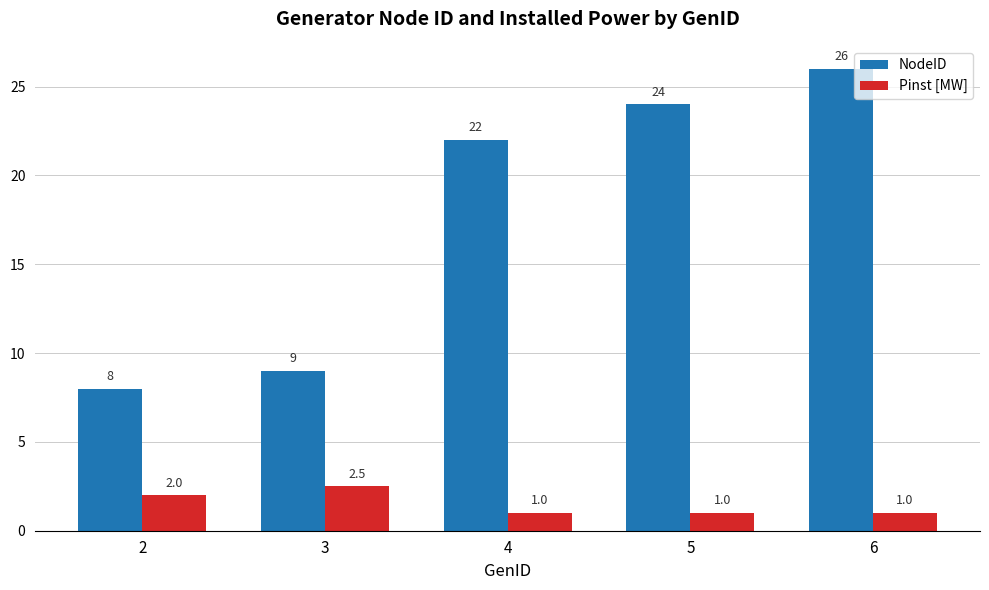

Reading left to right, transcribe all the data shown in this chart.

NodeID: 8.0	9.0	22.0	24.0	26.0
Pinst [MW]: 2.0	2.5	1.0	1.0	1.0